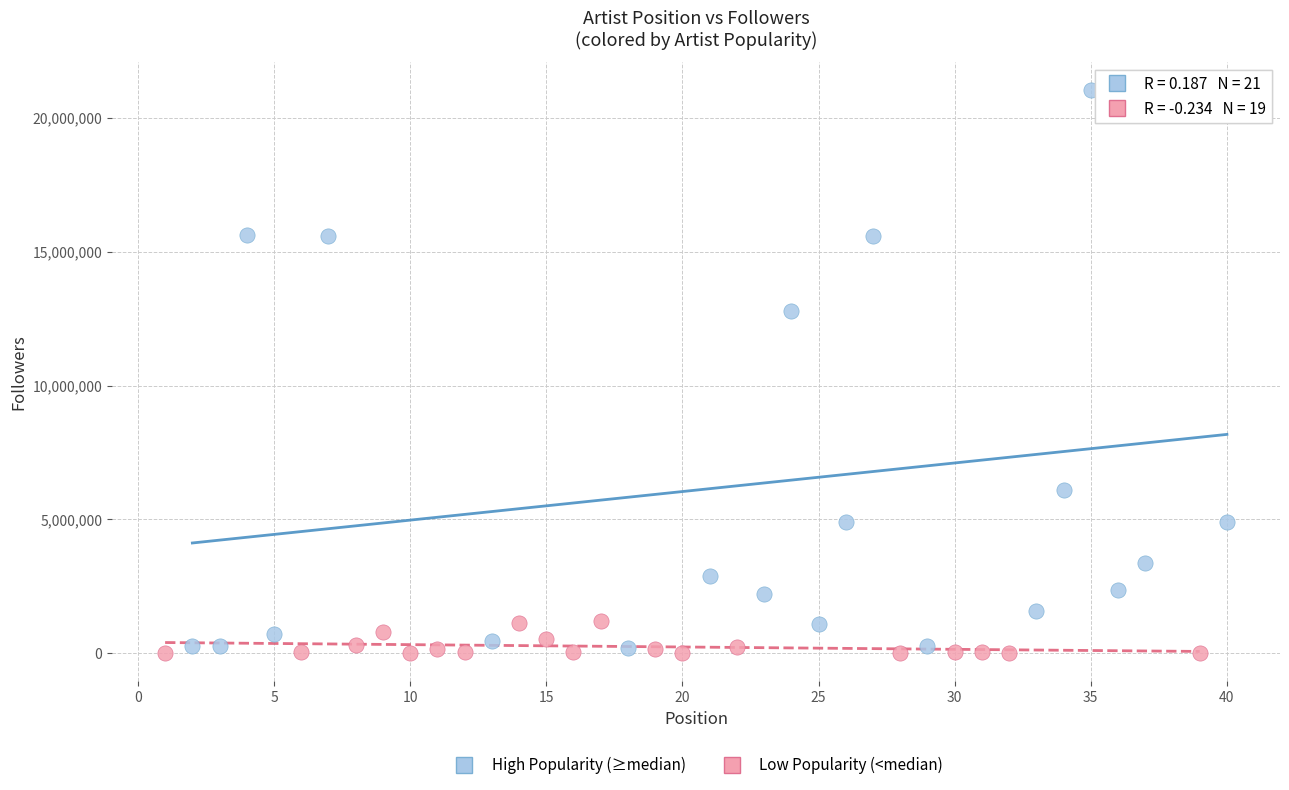

Which series reaches the maximum Y coordinate?

High Popularity (≥median)